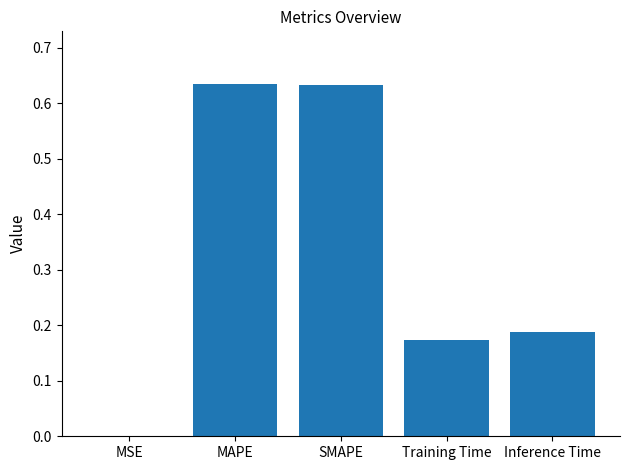

The chart shows a value of 0.1 at Training Time. True or false?

False